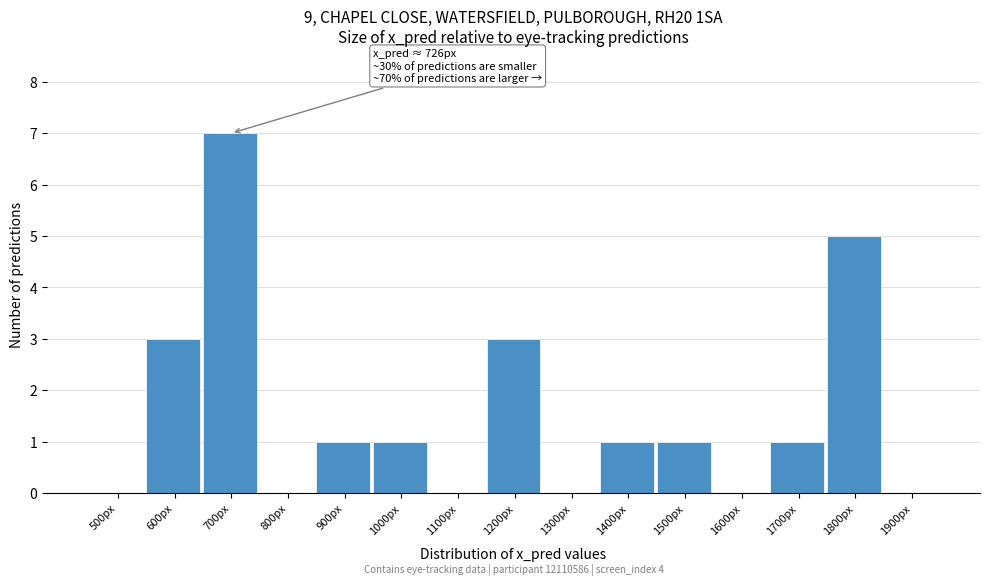

Reading left to right, list all the values displayed in this chart.

500px=0	600px=3	700px=7	800px=0	900px=1	1000px=1	1100px=0	1200px=3	1300px=0	1400px=1	1500px=1	1600px=0	1700px=1	1800px=5	1900px=0